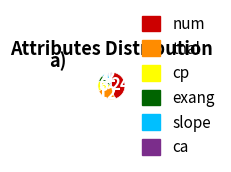

Does any single category account for the majority?

No